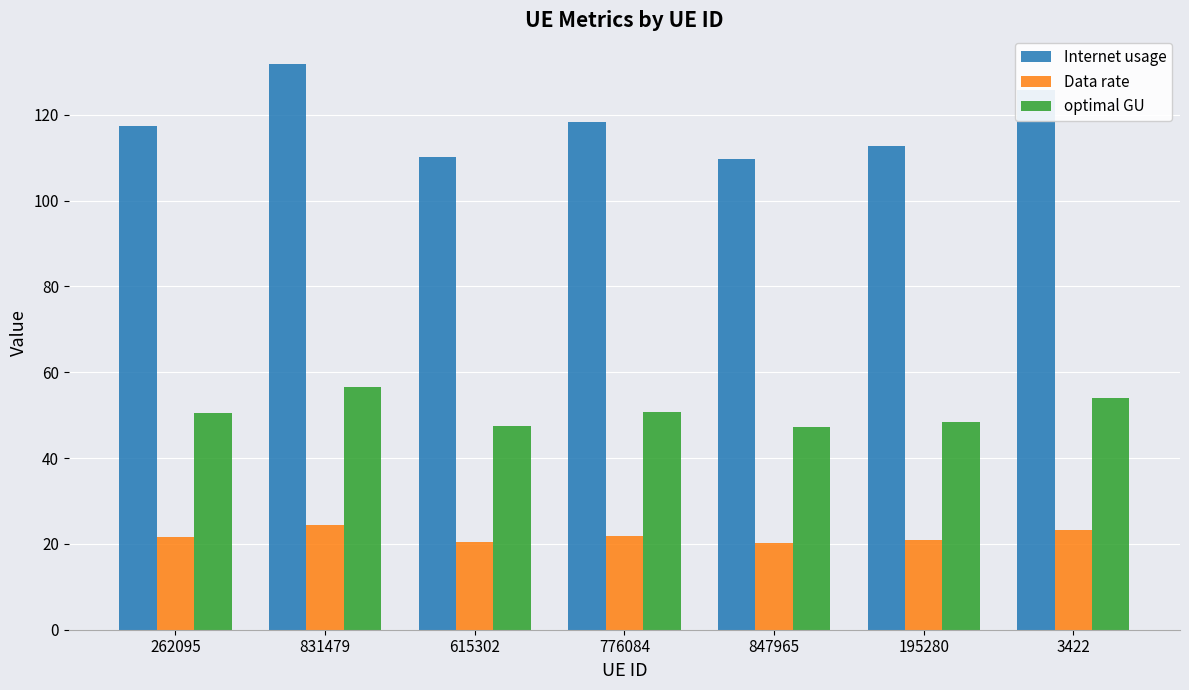

Which series has the largest total across all categories?

Internet usage